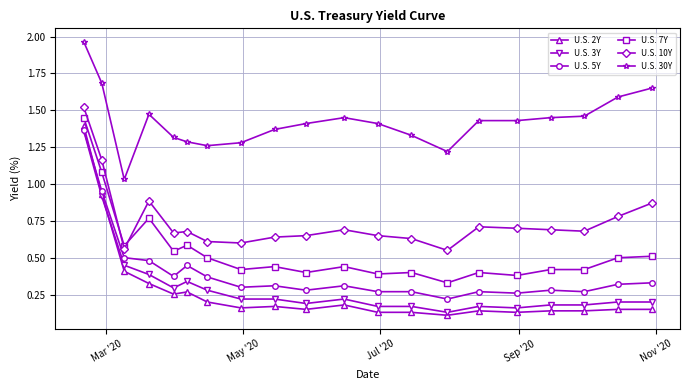

Which series has the widest spread of values?

U.S. 2Y